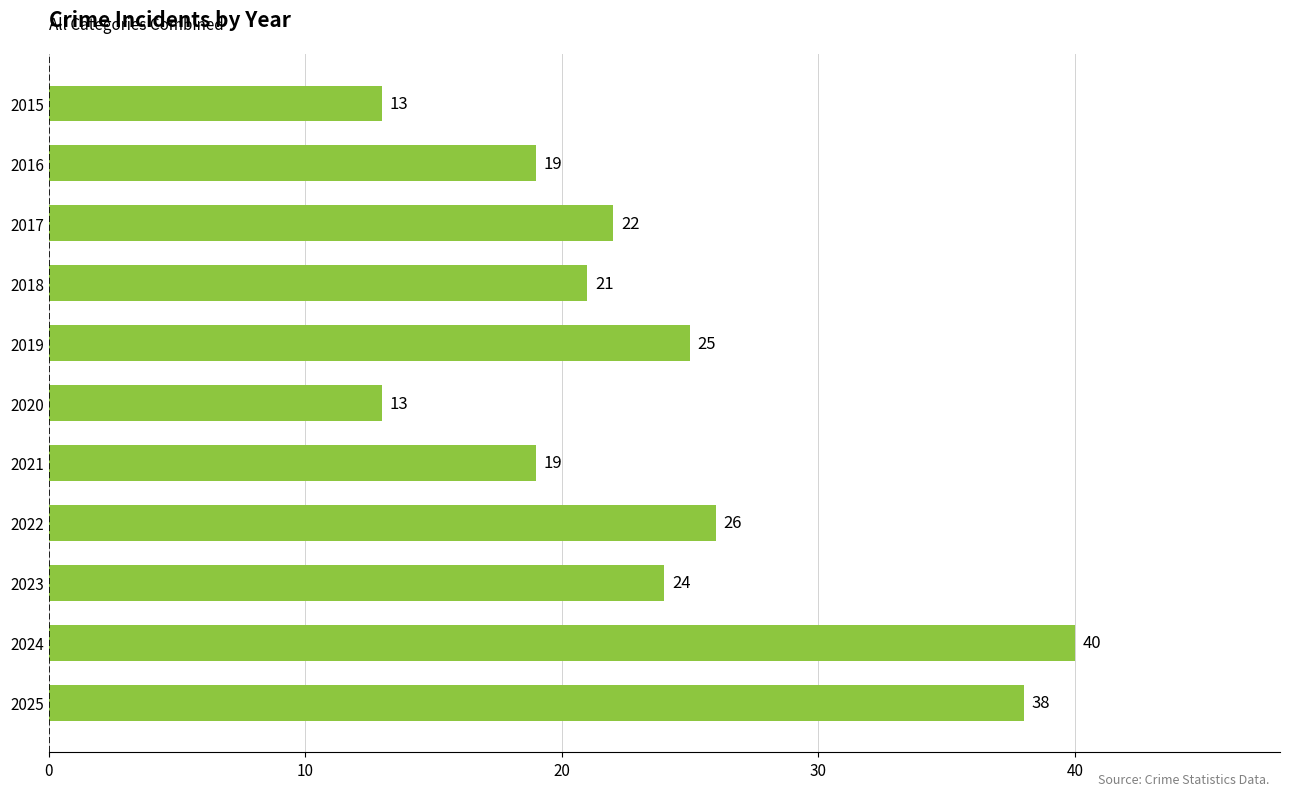

Where is the data nearest to the value 26?

2022